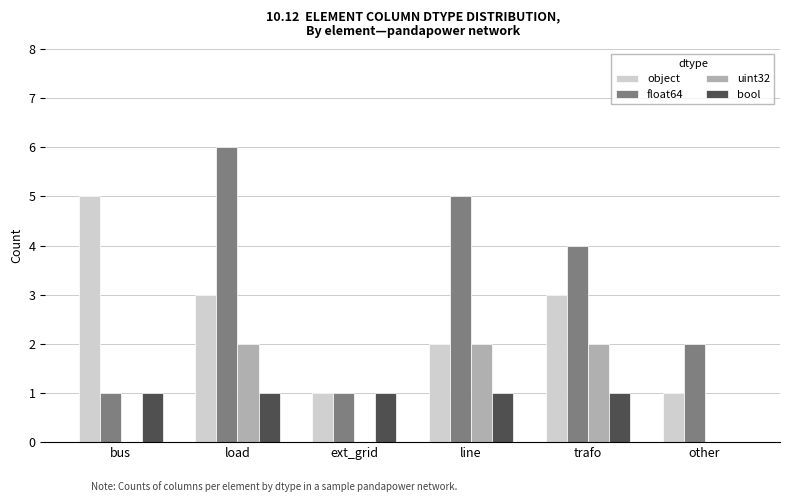

What is the sum of the object values at trafo and line?

5